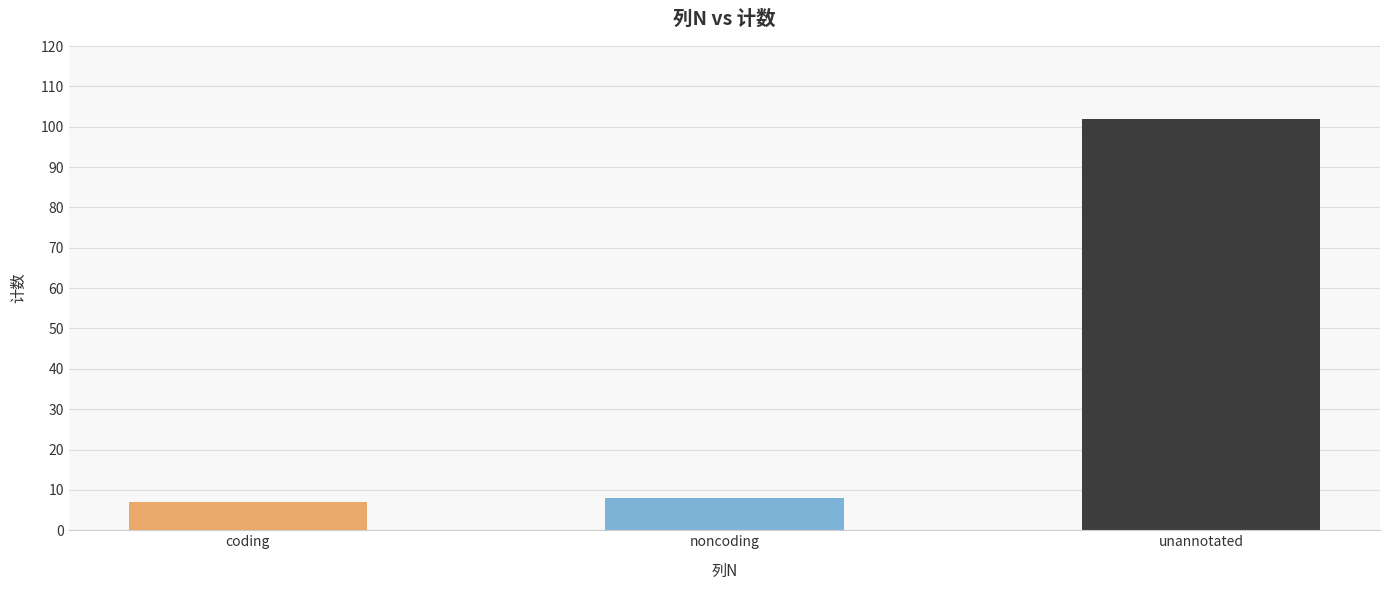

What is the difference between the values at coding and unannotated?

95